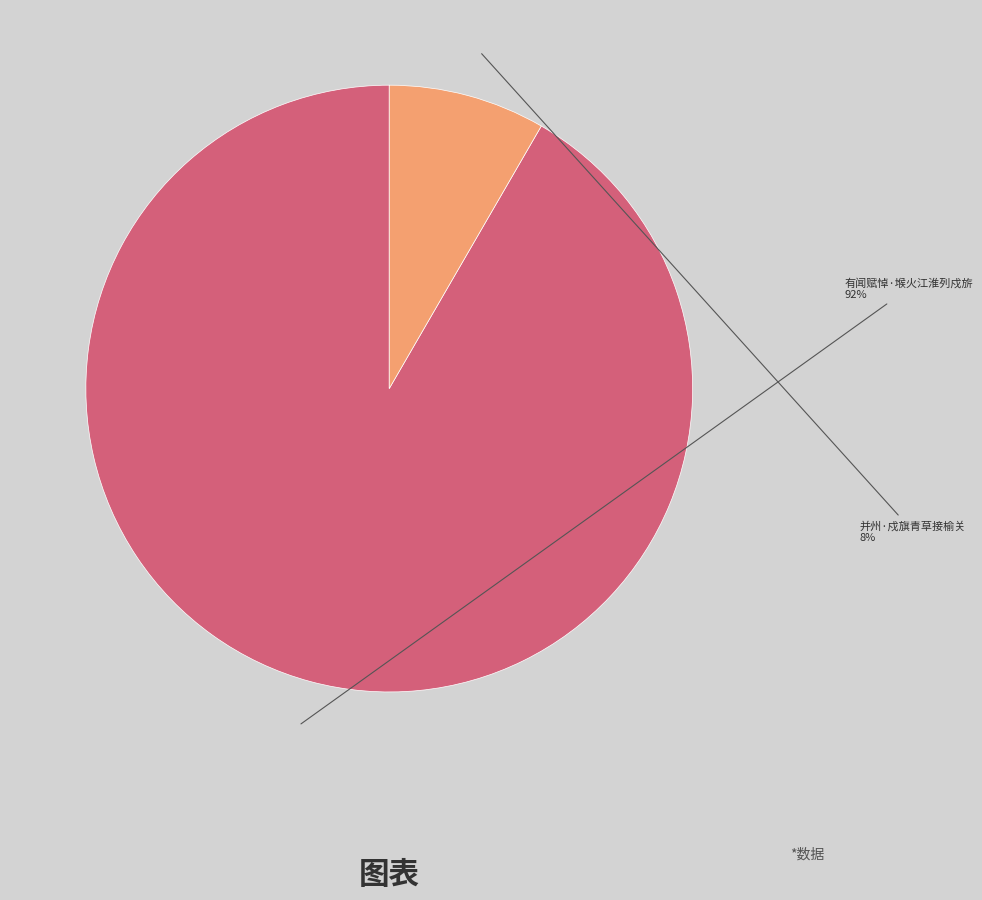

Which category has the smallest portion of the pie?

并州·戍旗青草接榆关